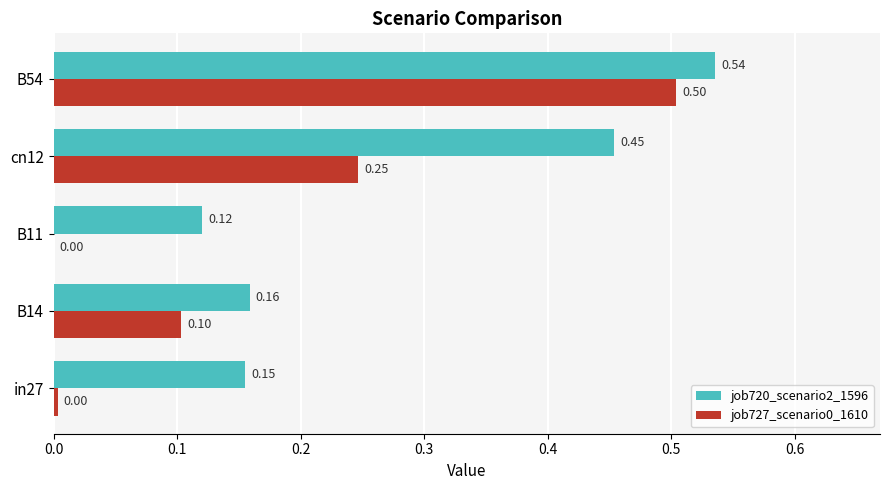

Which series changed the most between in27 and cn12?

job720_scenario2_1596